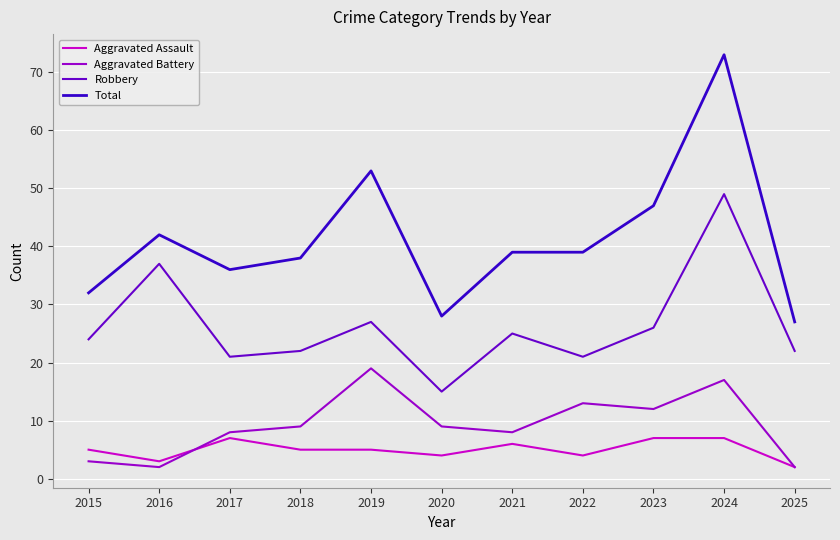

True or false: Aggravated Battery and Robbery cross at least once.

False